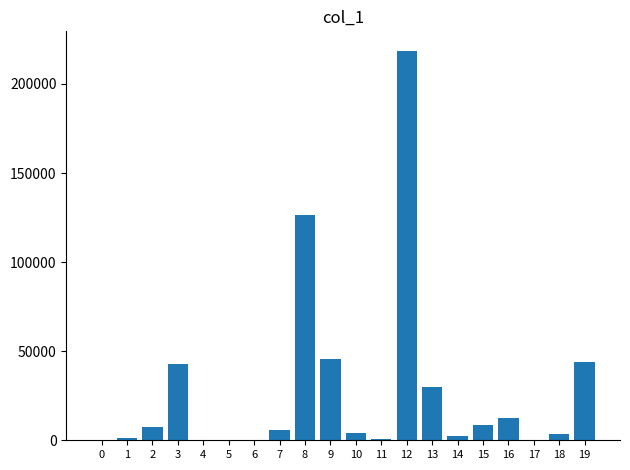

What is the greatest value displayed?

218604